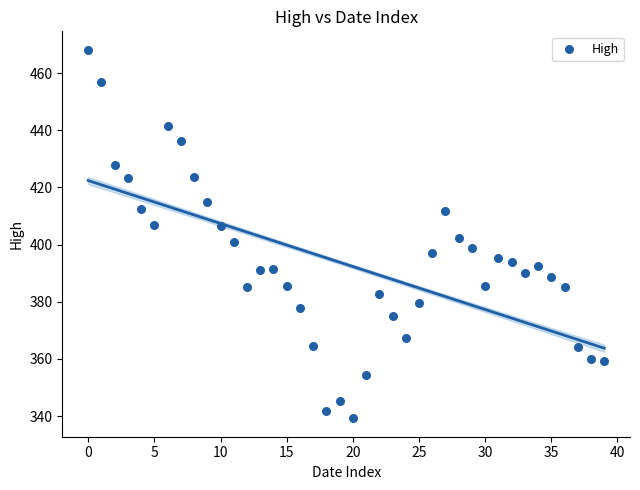

Count the number of points in this scatter plot.

40